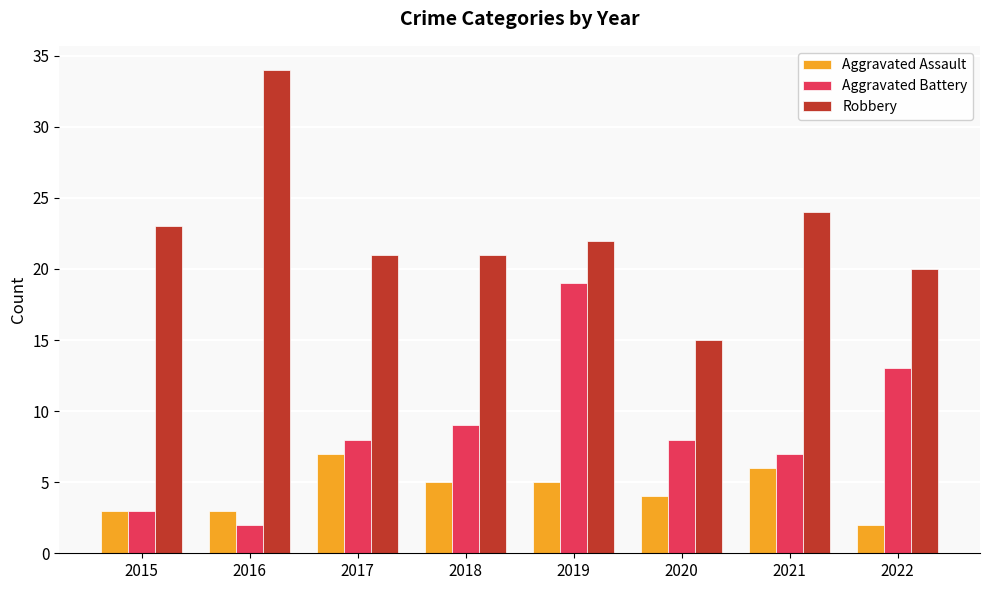

Is it true that Robbery equals 15 at 2016?

False